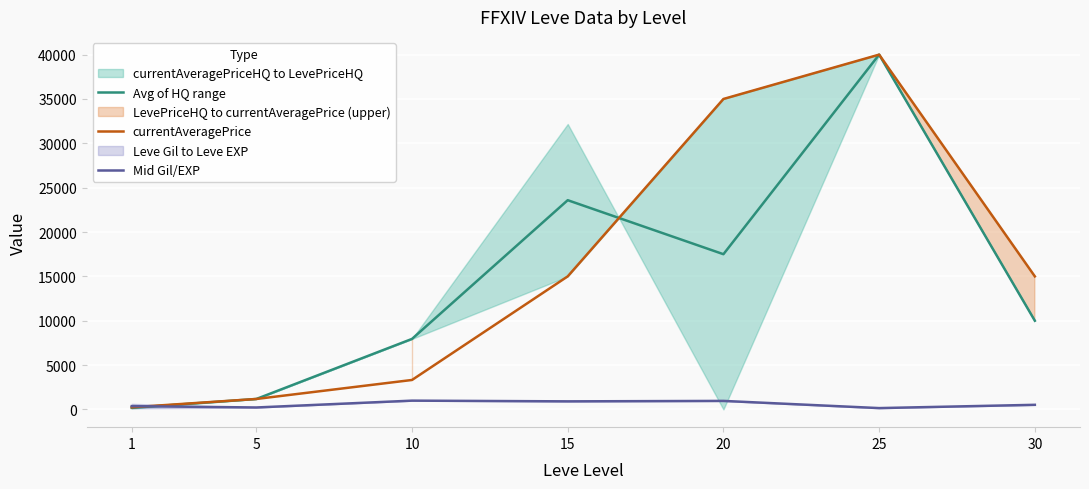

Which series has the largest range (max minus min)?

Avg of HQ range